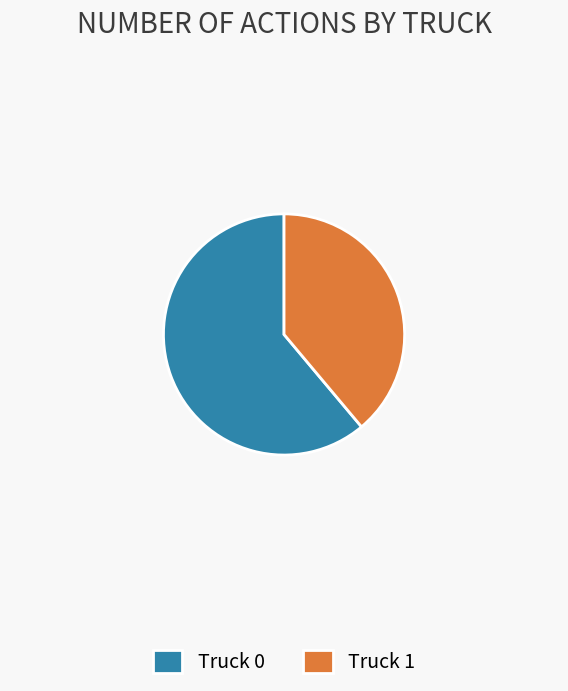

Which category has the smallest portion of the pie?

Truck 1